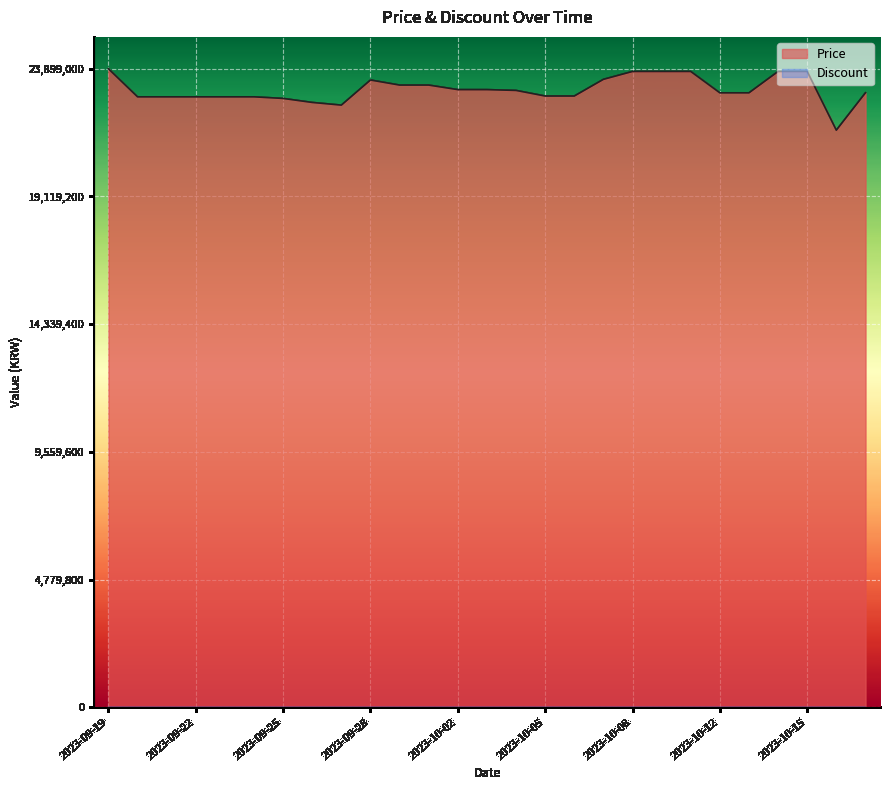

What is the ratio of the value at 2023-10-08 to the value at 2023-10-06?

1.0